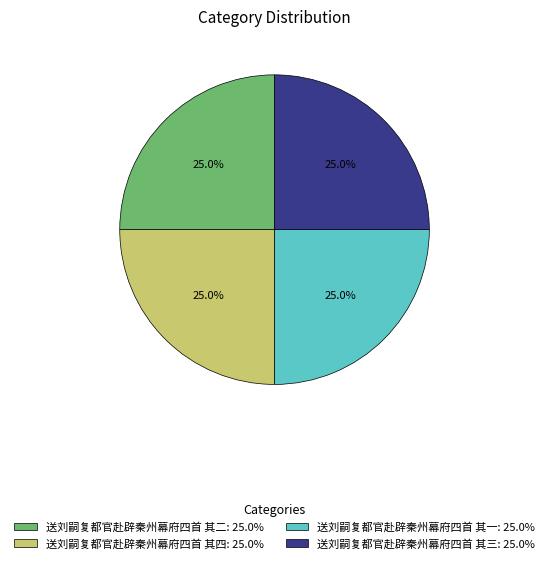

The 送刘嗣复都官赴辟秦州幕府四首 其一 slice represents 25% of the pie. True or false?

True